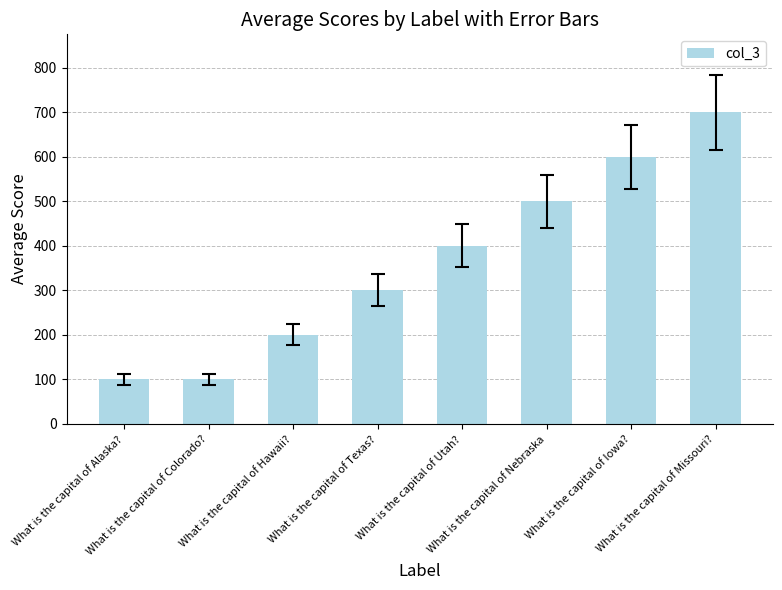

Are the bars grouped side by side (vs. stacked)?

No